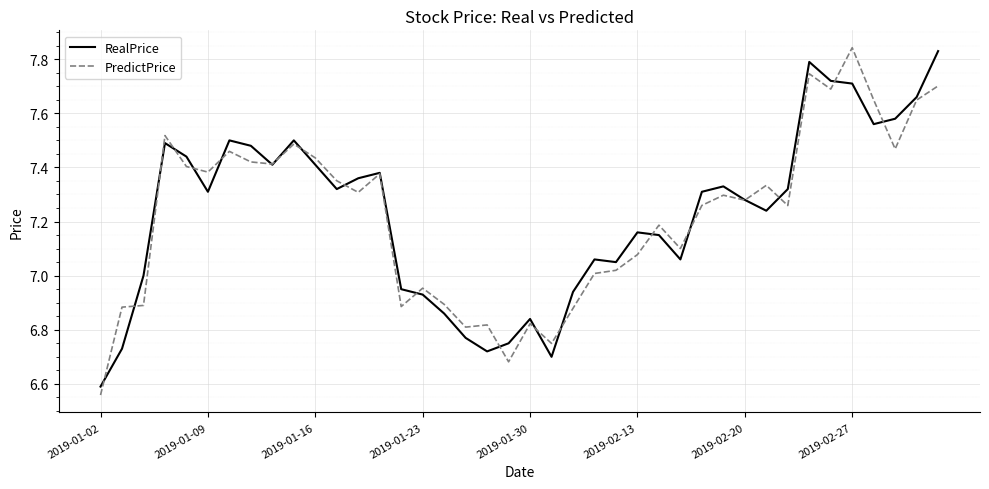

What is the sum of all RealPrice values?

289.2